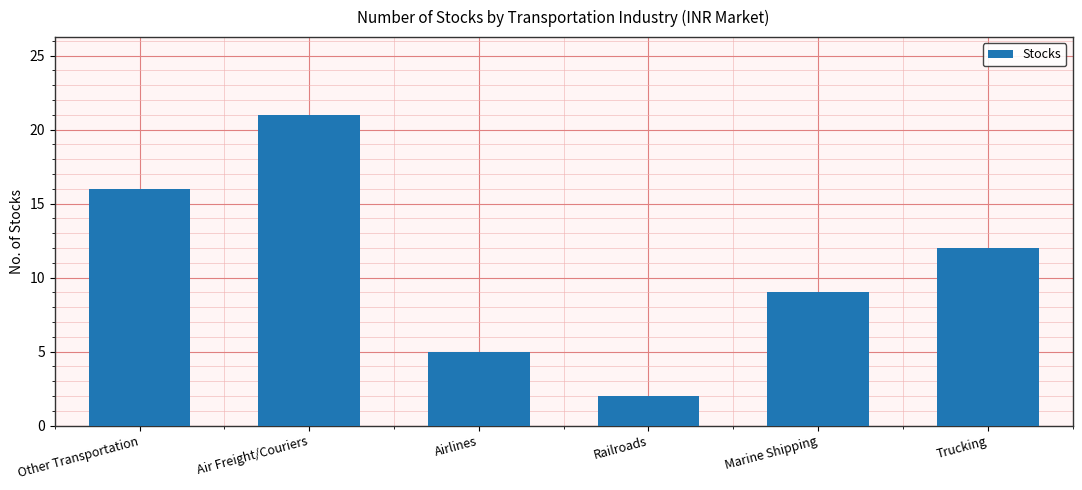

The chart shows a value of 16 at Other Transportation. True or false?

True